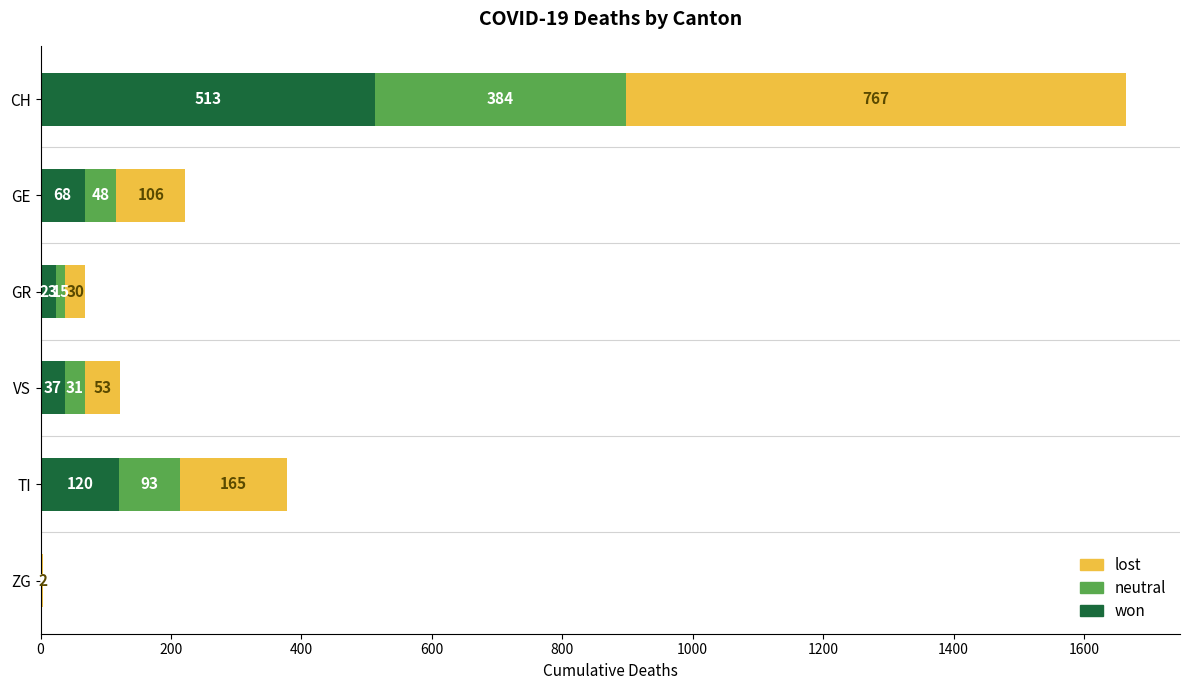

What is the maximum value for won?

513